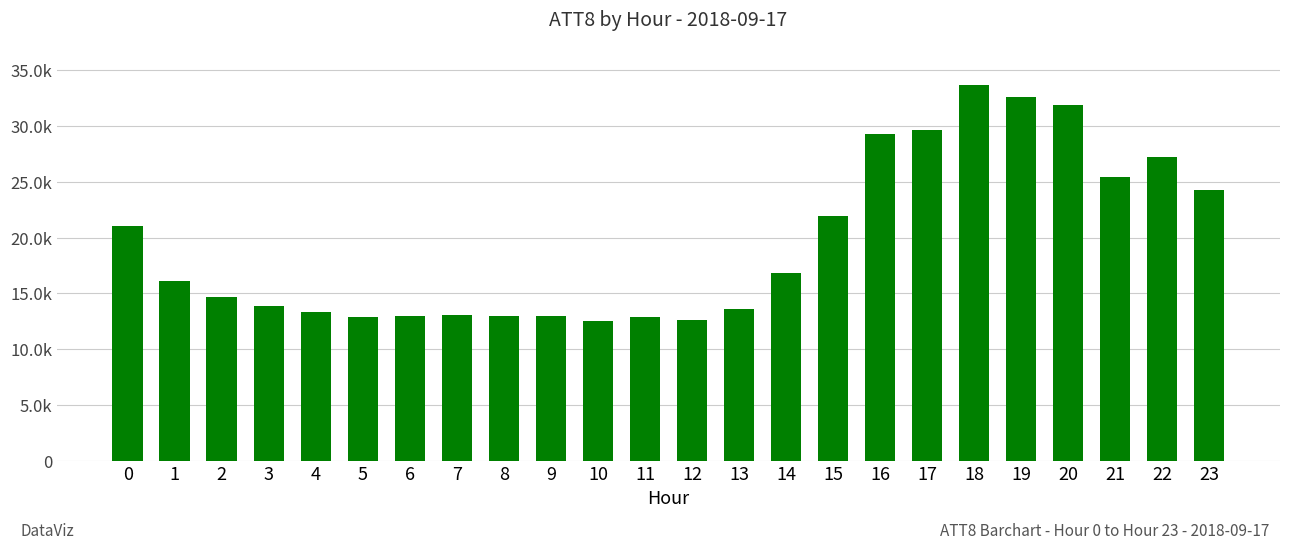

At which category does the chart reach its minimum across all series?

10